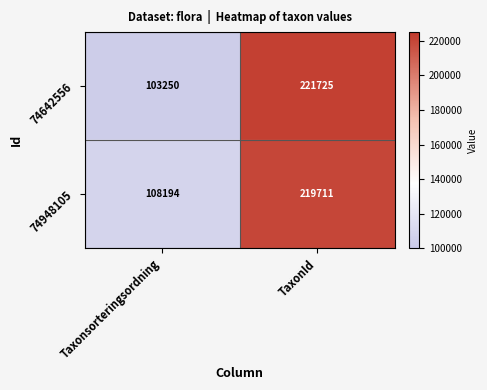

Which series has the largest range (max minus min)?

74642556